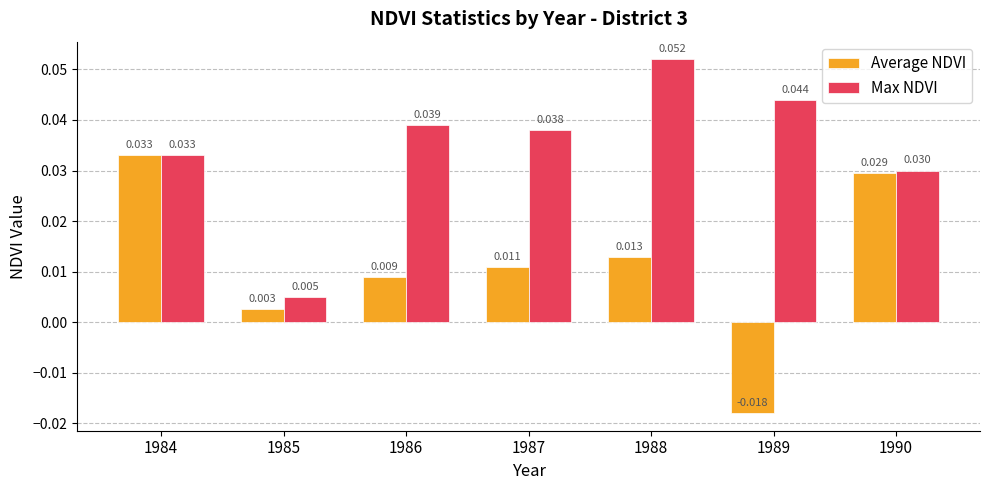

Rank the series by their average value, from lowest to highest.

Average NDVI, Max NDVI